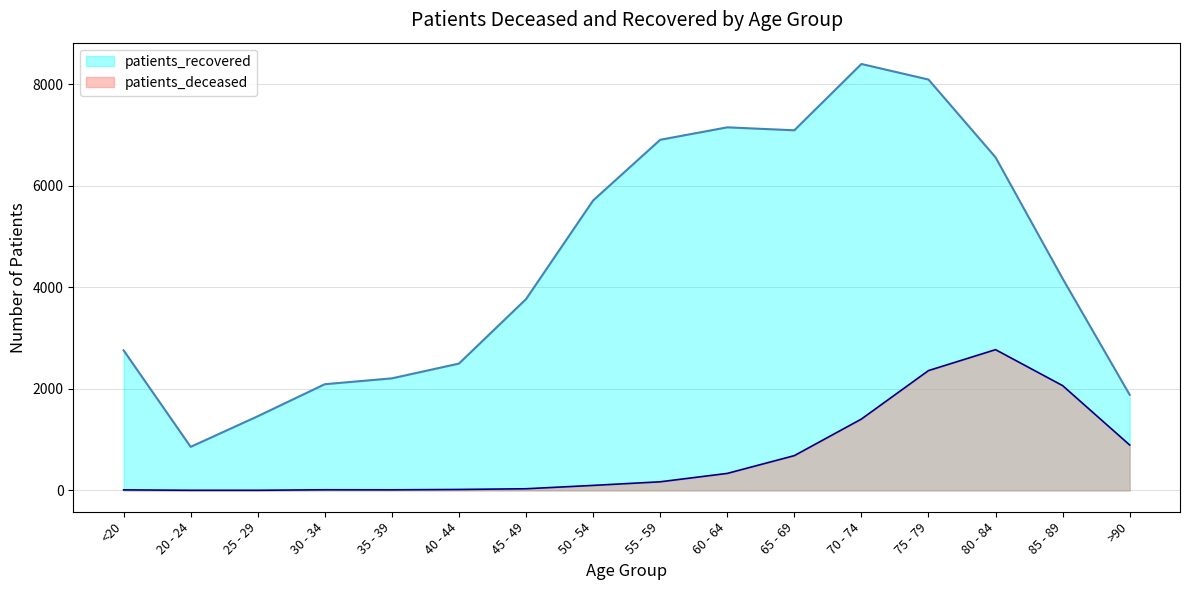

How many interior local peaks does the patients_deceased series have?

2